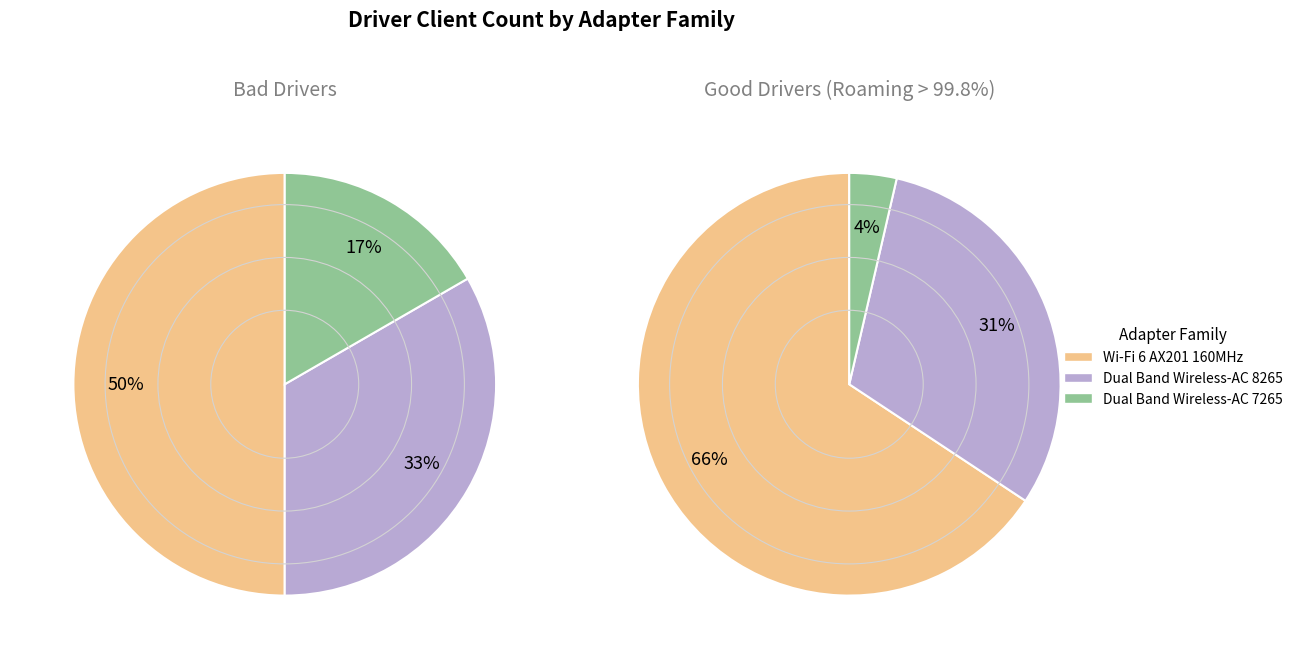

Does intel(r) wi-fi 6 ax201 160mhz account for over 50% of the chart?

No